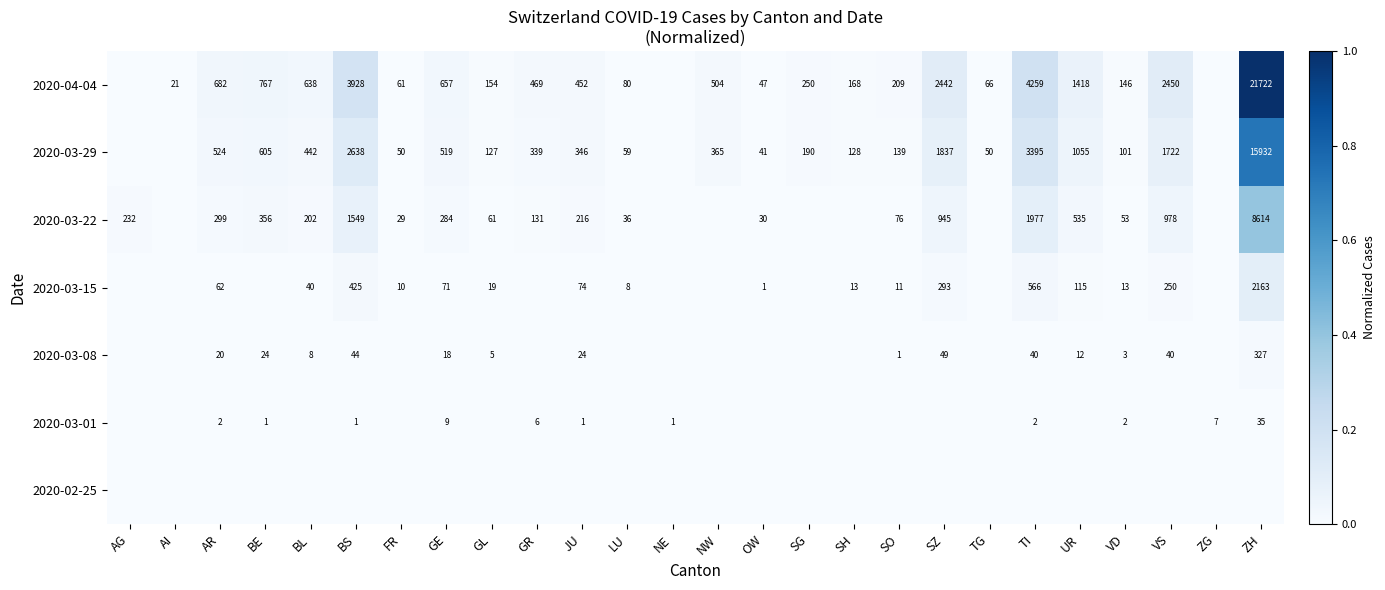

Is the value of 2020-03-22 at GE greater than the value of 2020-04-04 at SO?

Yes